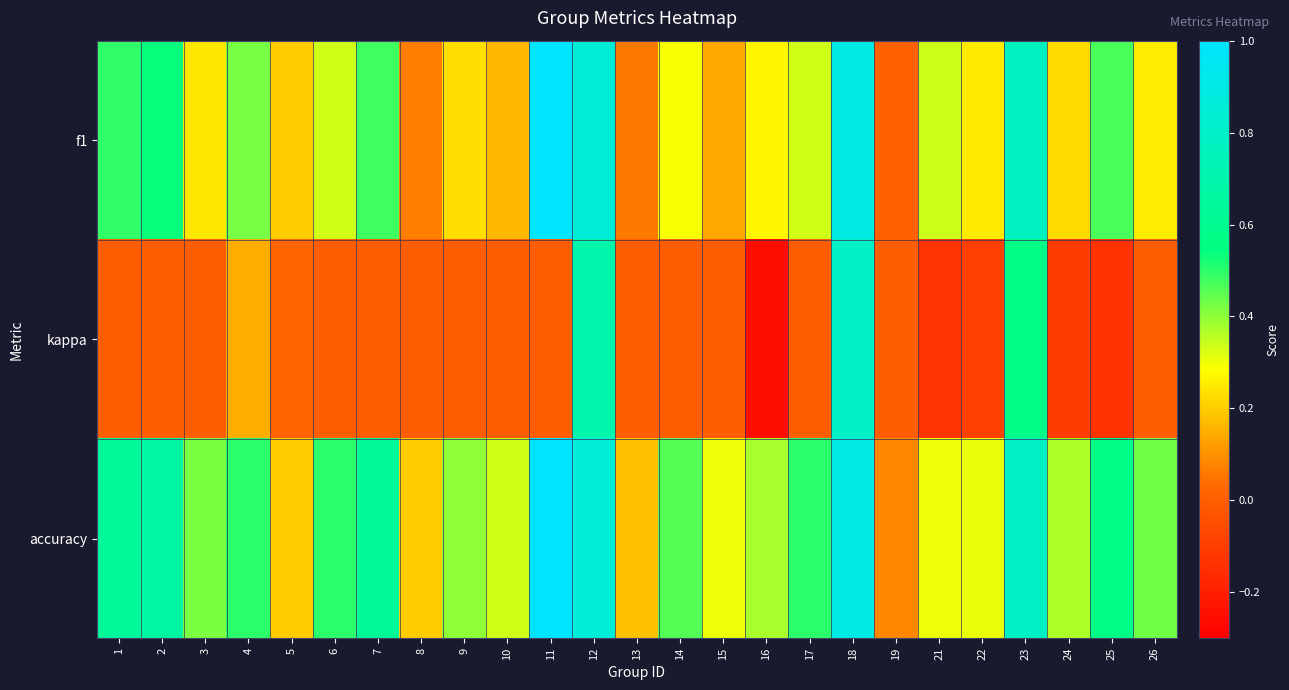

Which series changed the most between 11 and 14?

f1